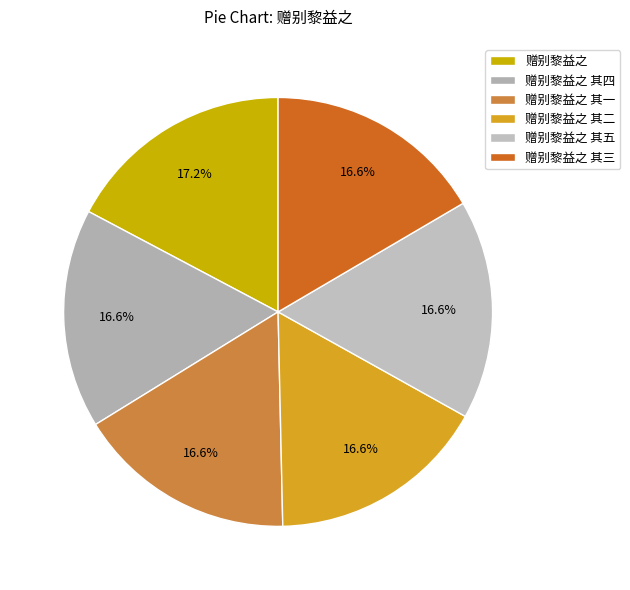

Does 赠别黎益之 其五 account for over 50% of the chart?

No